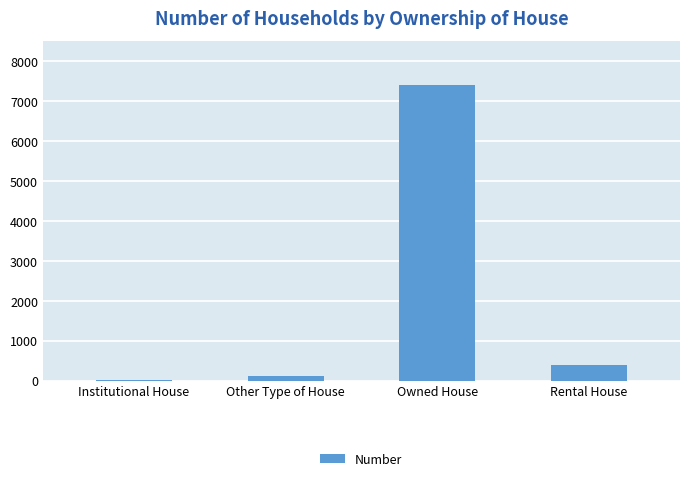

The value at Owned House is 7386. True or false?

True